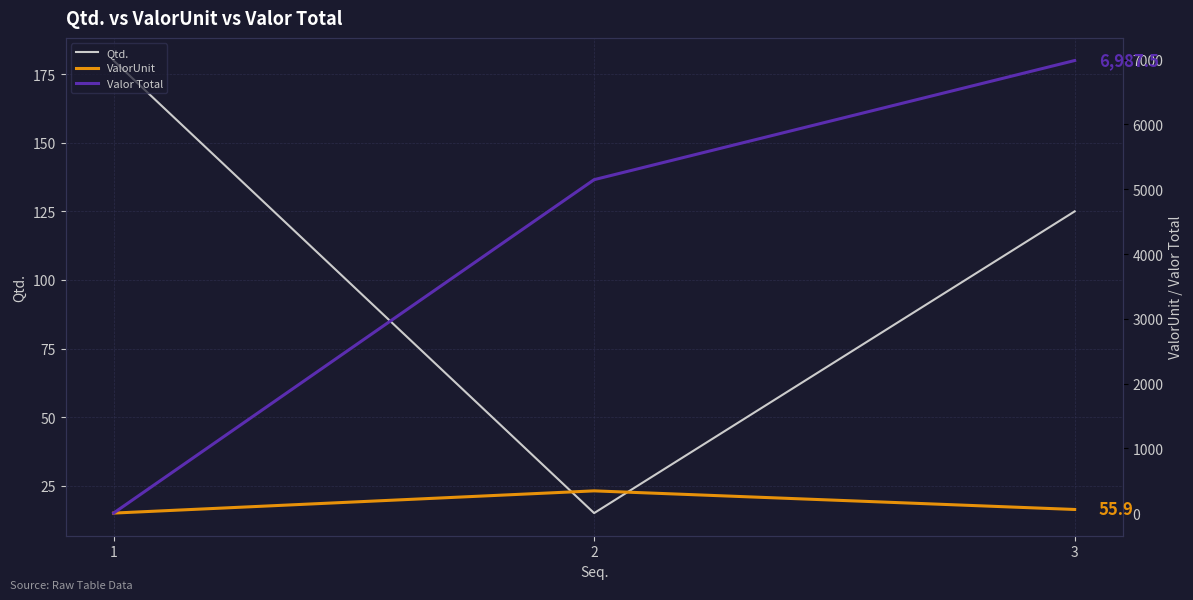

What value does the ValorUnit series have at 2?

343.2